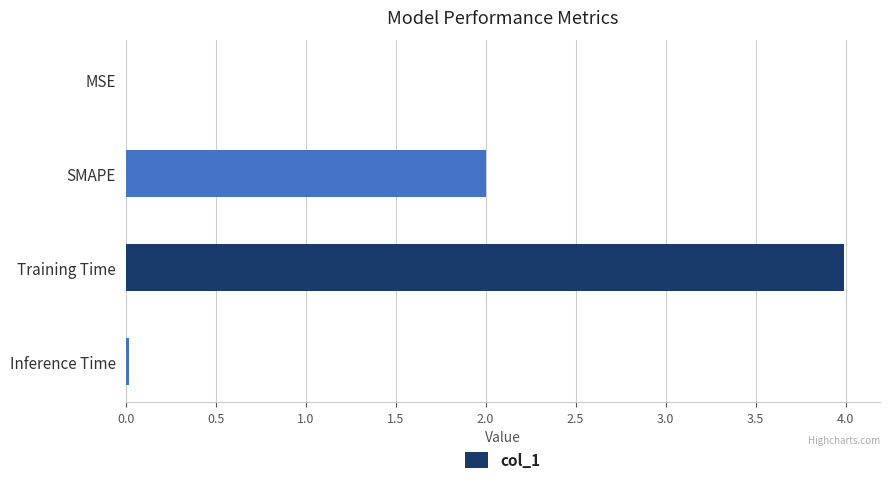

The value at SMAPE is 1.1. True or false?

False